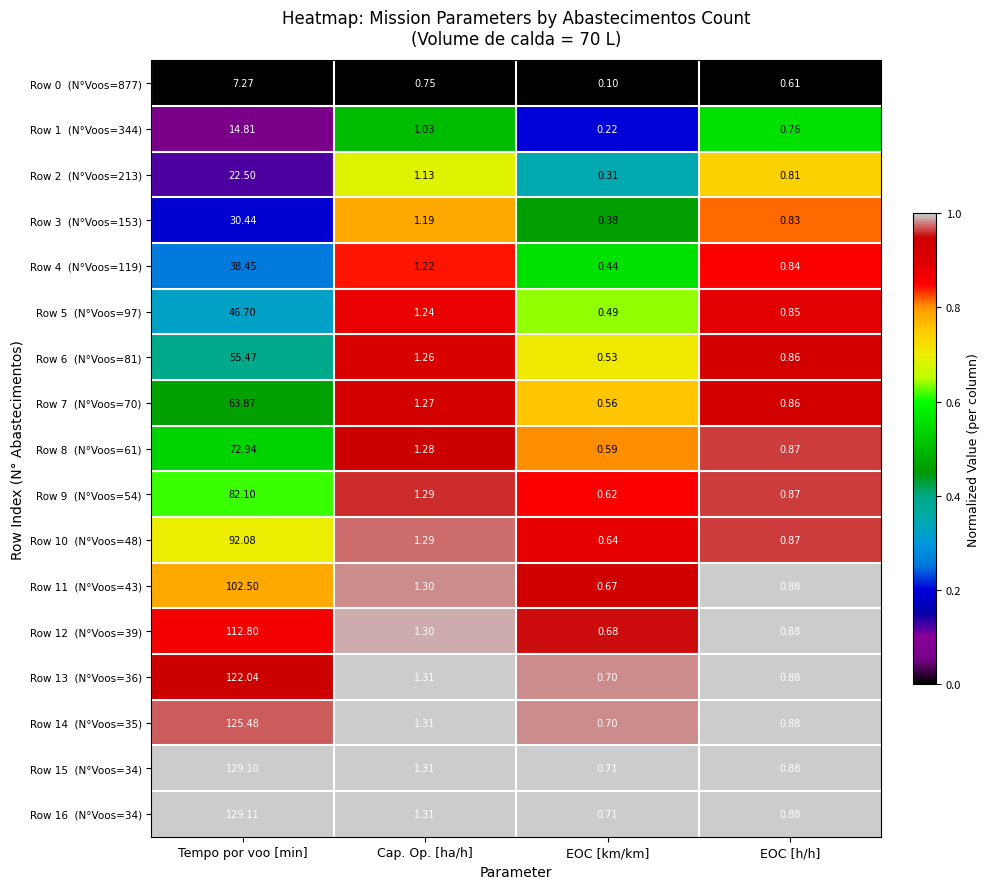

What is the total value across all series at EOC [km/km]?

9.1